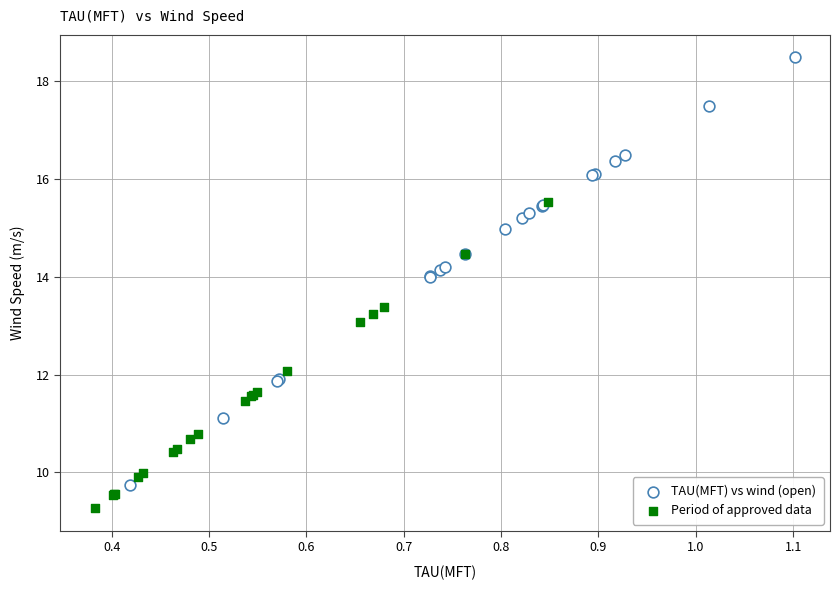

Which series reaches the maximum Y coordinate?

TAU(MFT) vs wind (open)